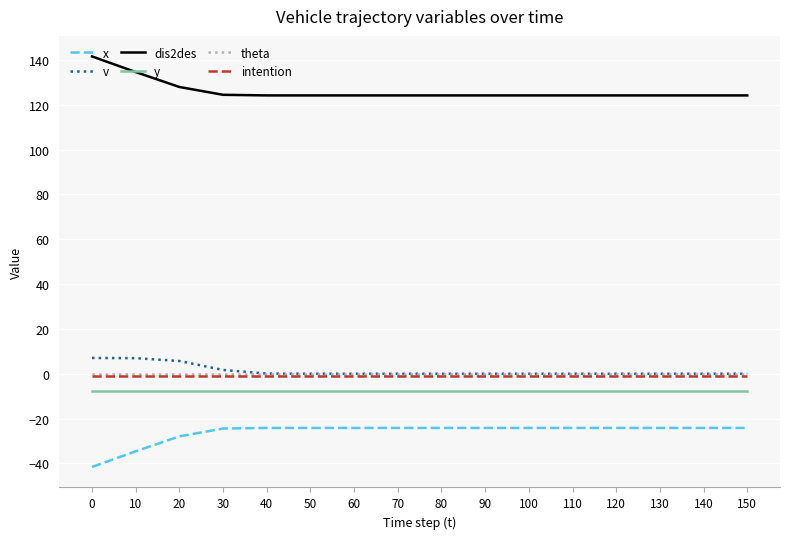

True or false: theta and y intersect in this chart.

False